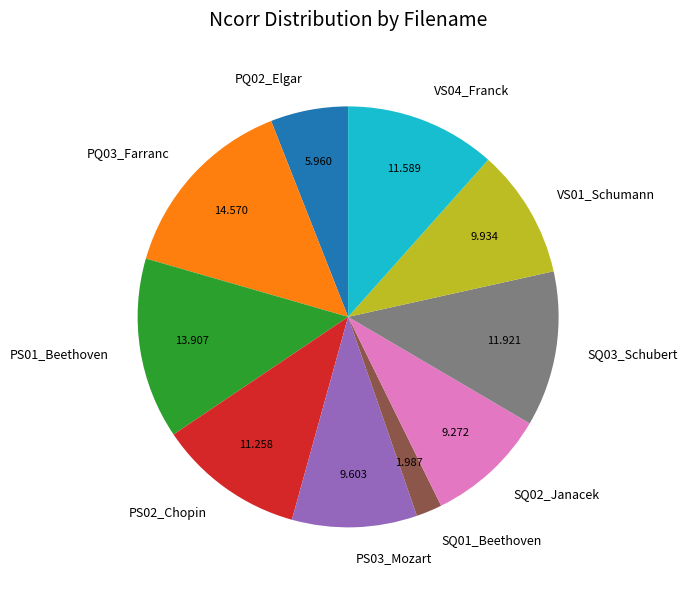

Which has a higher value, PQ02_Elgar or PS03_Mozart?

PS03_Mozart